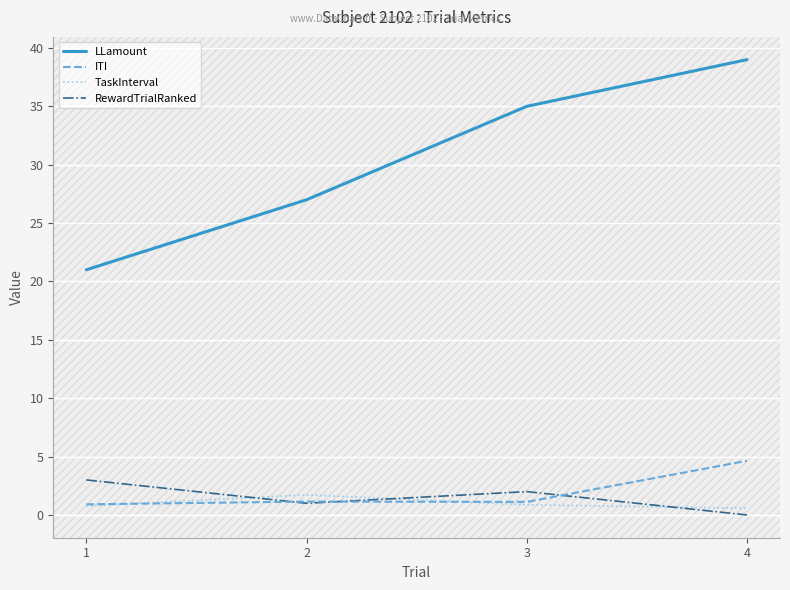

Reading left to right, what are all the values shown in this chart?

LLamount: 1=21.0	2=27.0	3=35.0	4=39.0
ITI: 1=0.9	2=1.1	3=1.1	4=4.6
TaskInterval: 1=0.8	2=1.7	3=0.9	4=0.6
RewardTrialRanked: 1=3.0	2=1.0	3=2.0	4=0.0